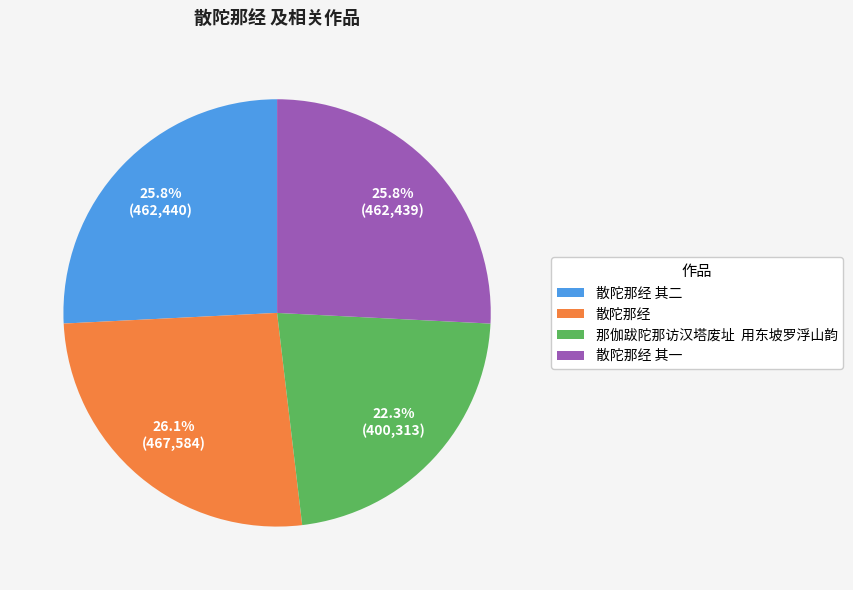

Which has a higher value, 散陀那经 其二 or 那伽跋陀那访汉塔废址 用东坡罗浮山韵?

散陀那经 其二